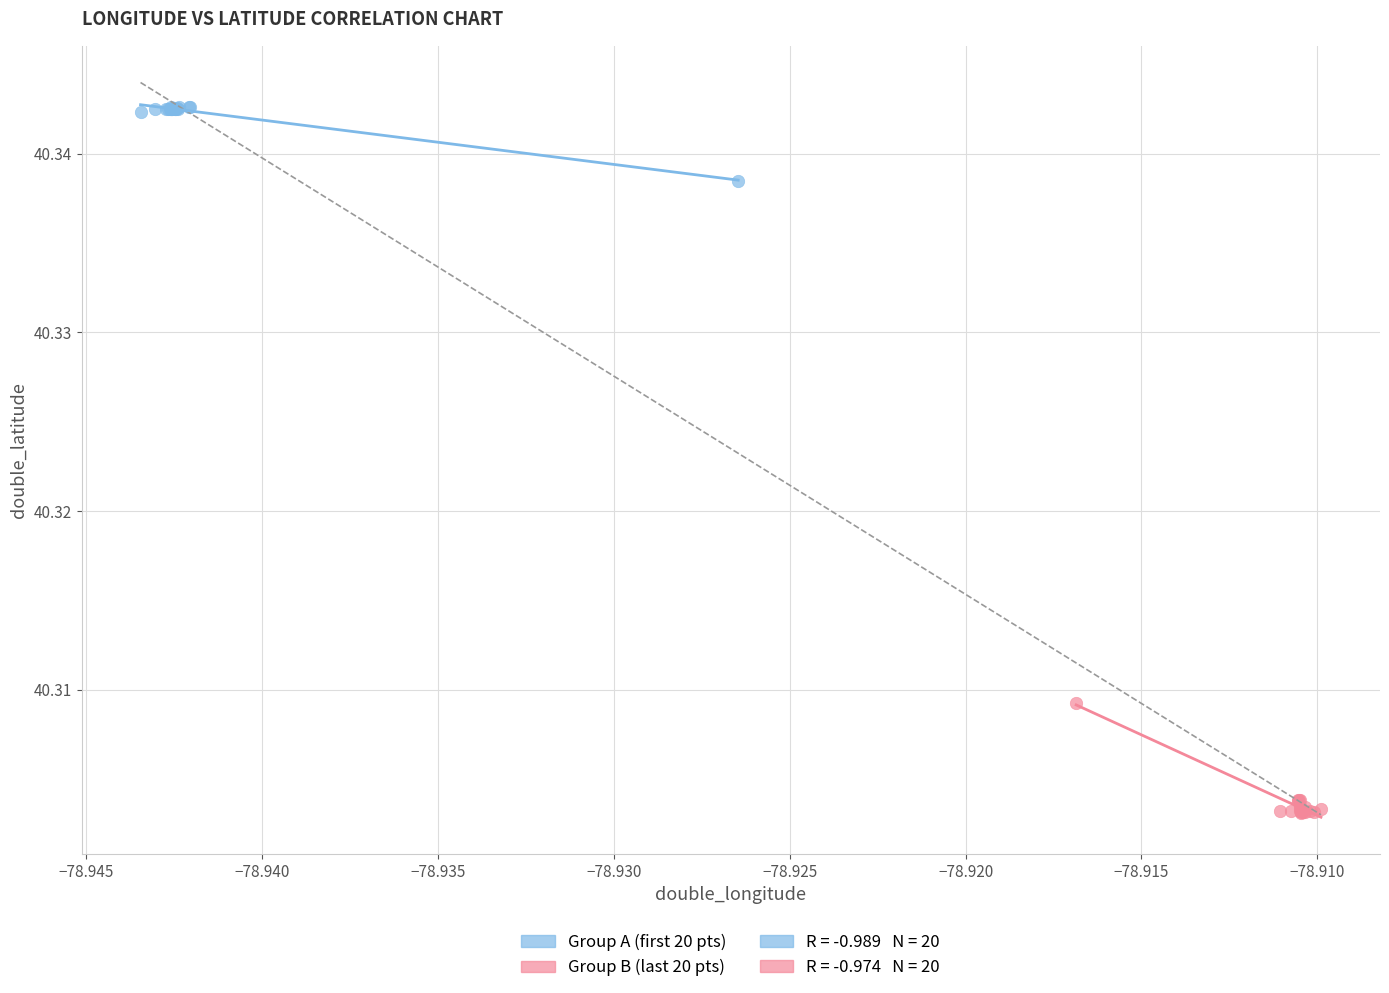

Which series contains the highest Y value?

Group A (first 20 pts)